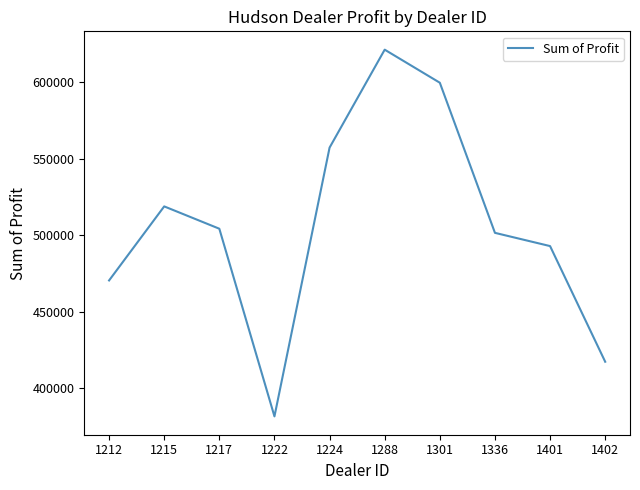

What is the difference between the maximum and minimum values?

239496.0